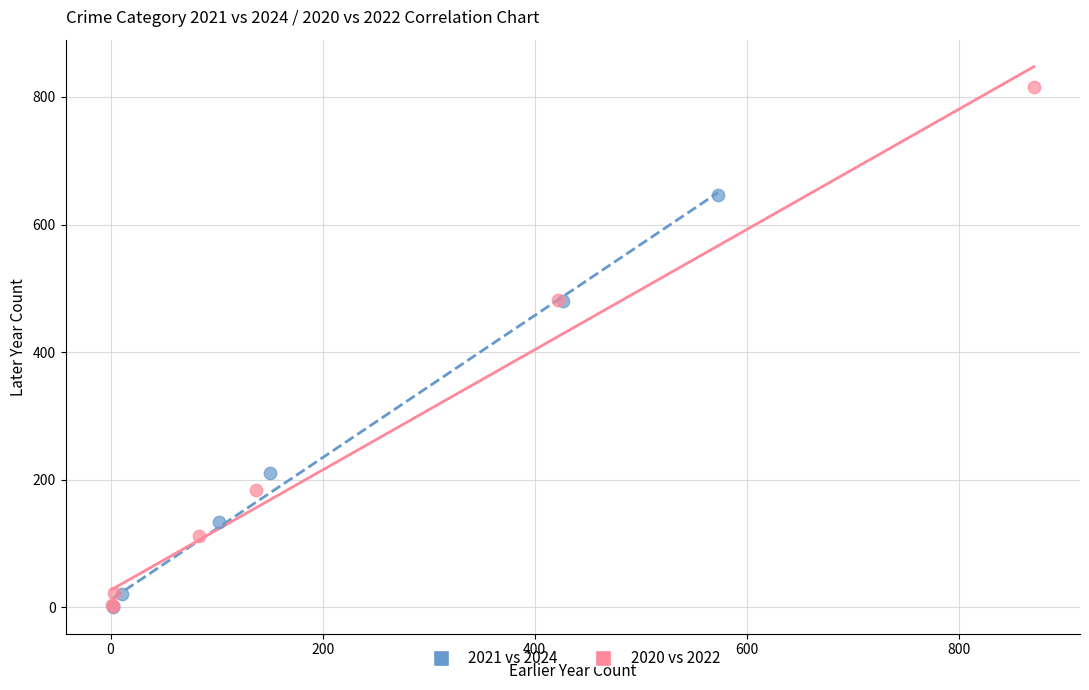

Which series contains the highest Y value?

2020 vs 2022